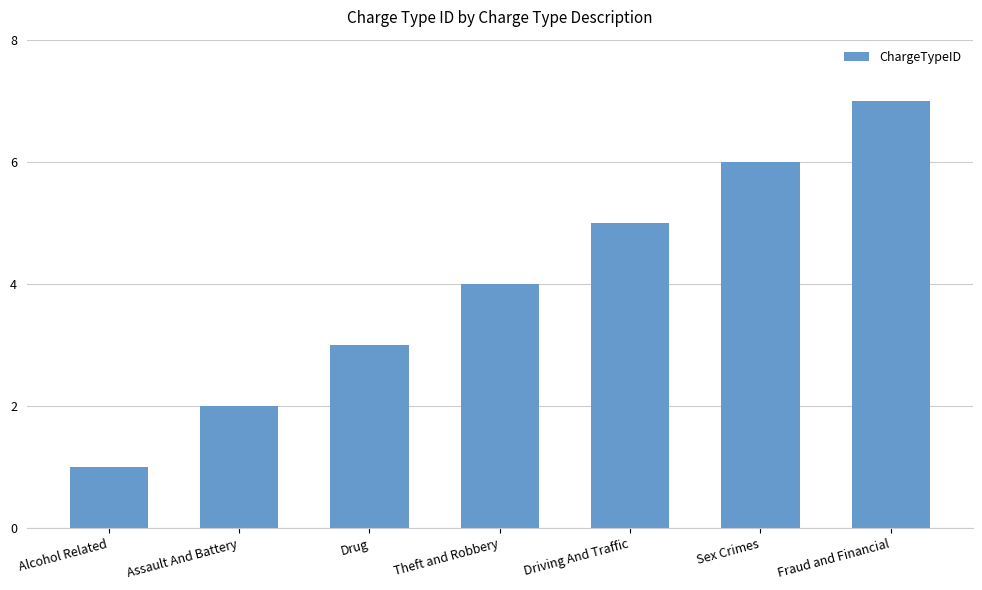

What is the label of the 3rd bar from the left?

Drug